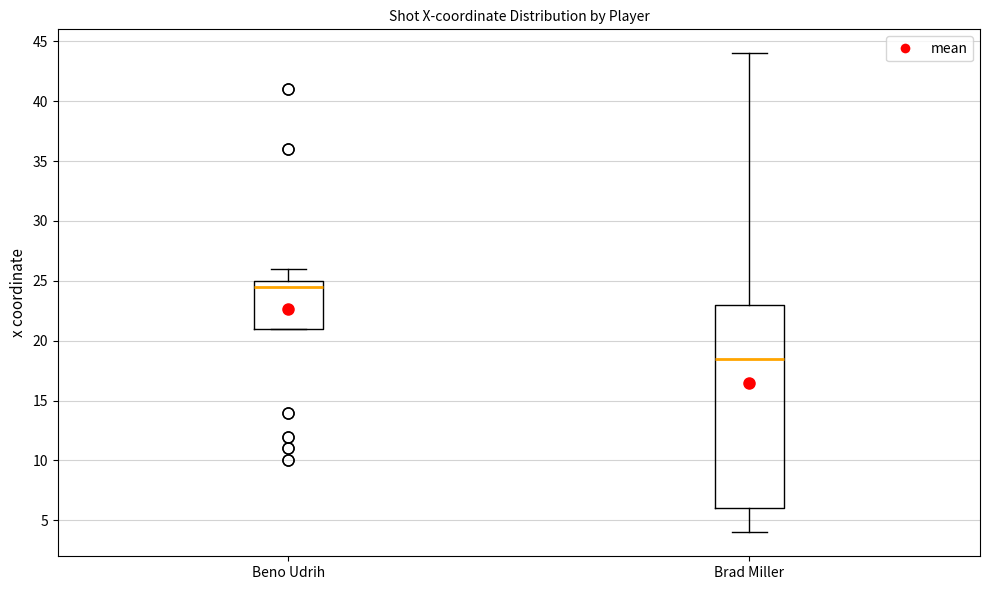

Reading left to right, read every box against the y-axis: the position of its median line, the range the box covers, and the ends of its whiskers. The values are not printed on the chart, so give them approximately, as read against the axis.

Beno Udrih: median 24.5, box 21.0 to 25.0, whiskers 21.0 to 26.0
Brad Miller: median 18.5, box 6.0 to 23.0, whiskers 4.0 to 44.0